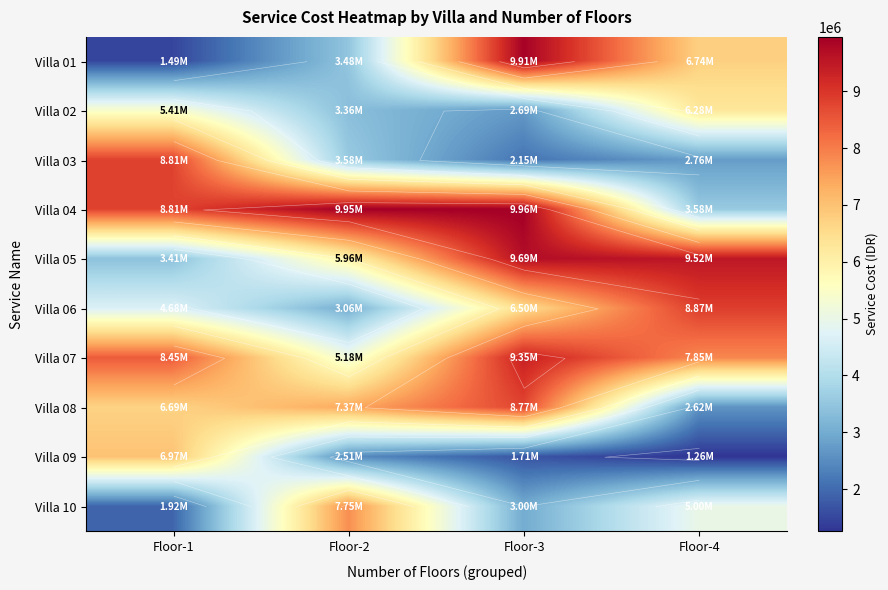

The value of Villa 03 at Floor-2 is 1716472. True or false?

False